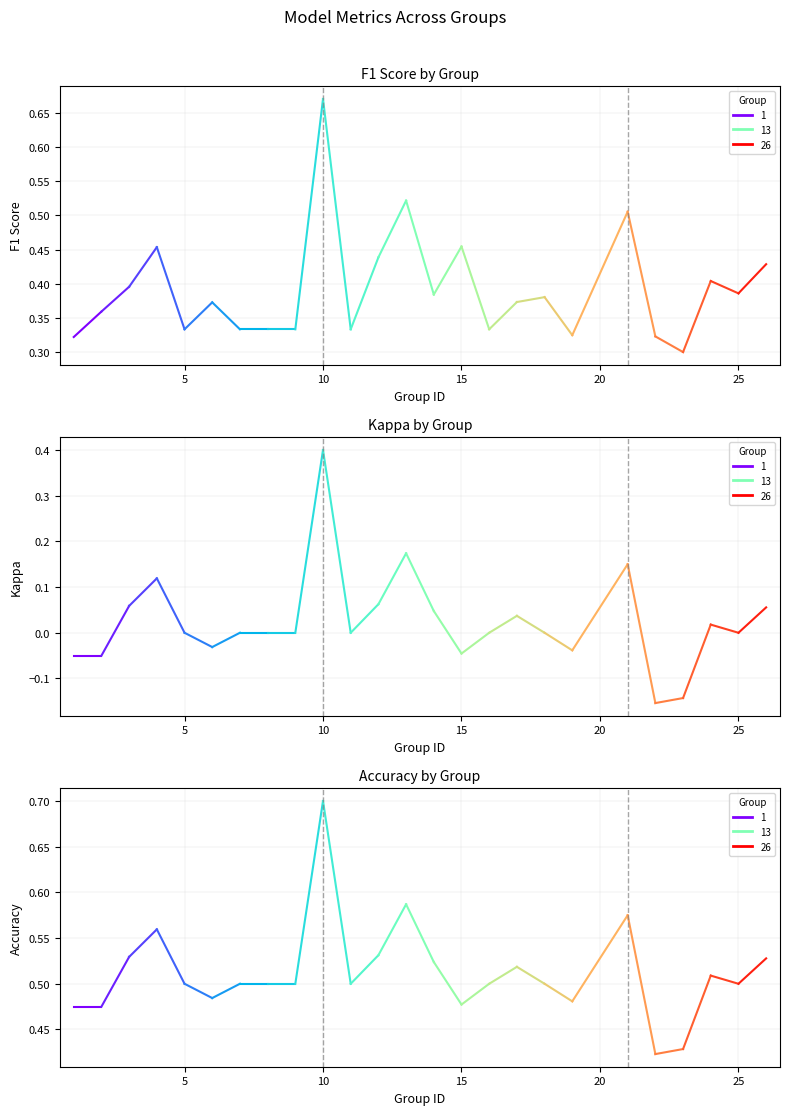

At 15, list the series in order from largest to smallest.

accuracy, f1, kappa